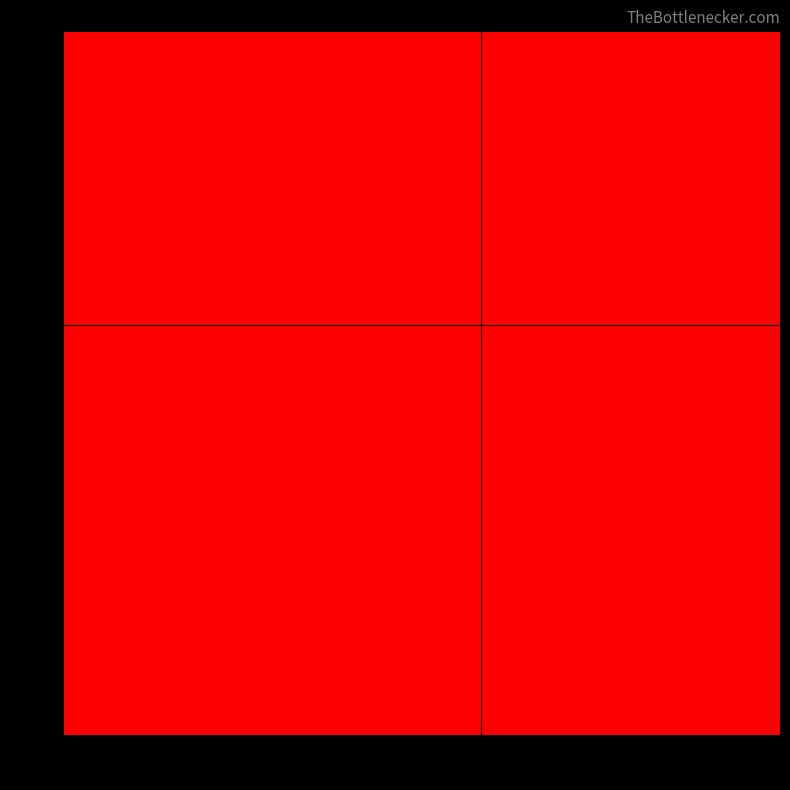

Reading left to right, extract all data points from this chart.

590: 859=0	905=0	950=0	996=2	1041=2	1087=2
645: 859=2	905=2	950=0	996=0	1041=2	1087=0
700: 859=0	905=0	950=0	996=0	1041=0	1087=2
754: 859=0	905=0	950=2	996=0	1041=0	1087=0
809: 859=0	905=0	950=0	996=2	1041=0	1087=2
863: 859=0	905=0	950=0	996=2	1041=0	1087=2